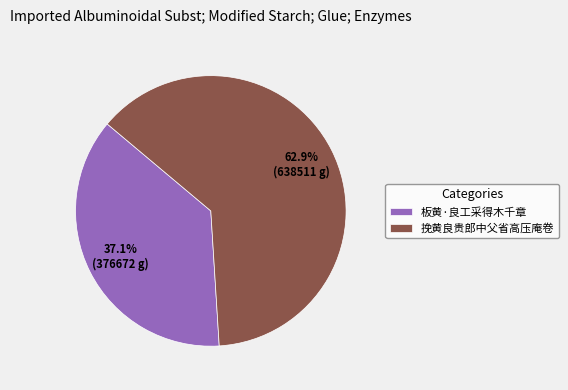

Does 板黄·良工采得木千章 represent more than half of the total?

No